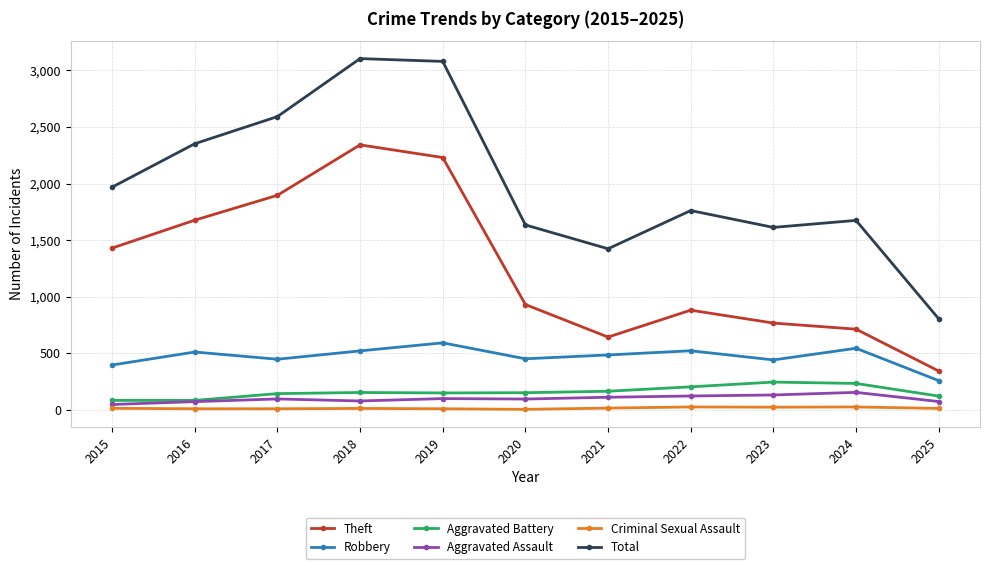

What are all the series names shown in the legend?

Theft, Robbery, Aggravated Battery, Aggravated Assault, Criminal Sexual Assault, Total